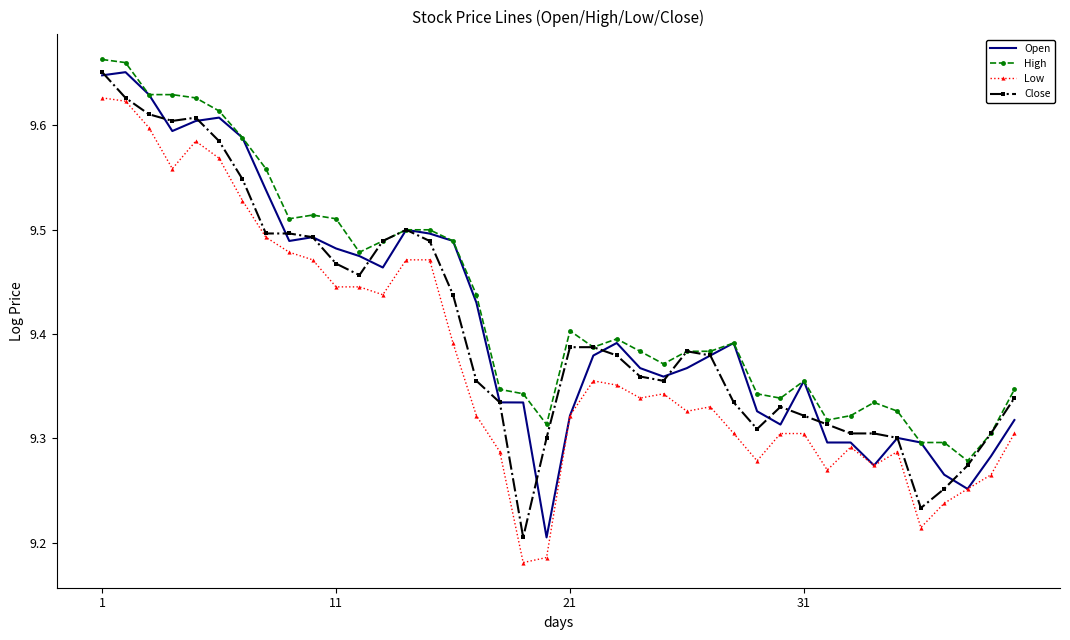

True or false: Low and High intersect in this chart.

False